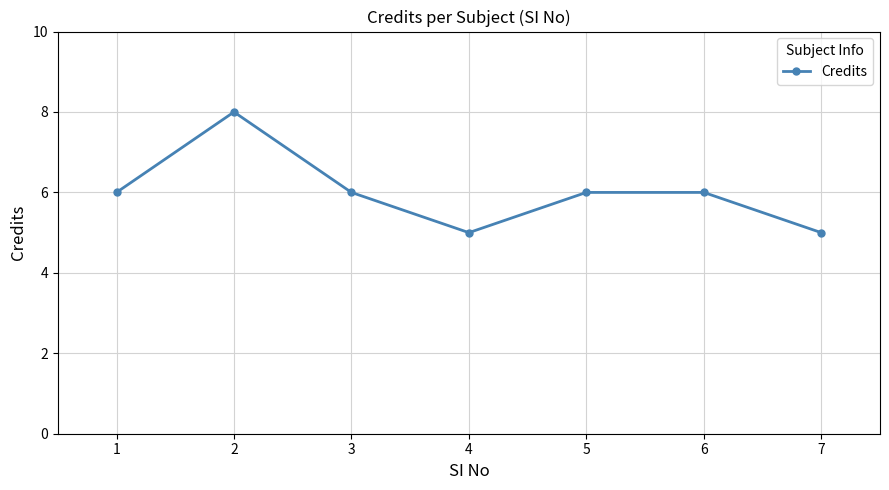

What is the approximate value at 4?

5